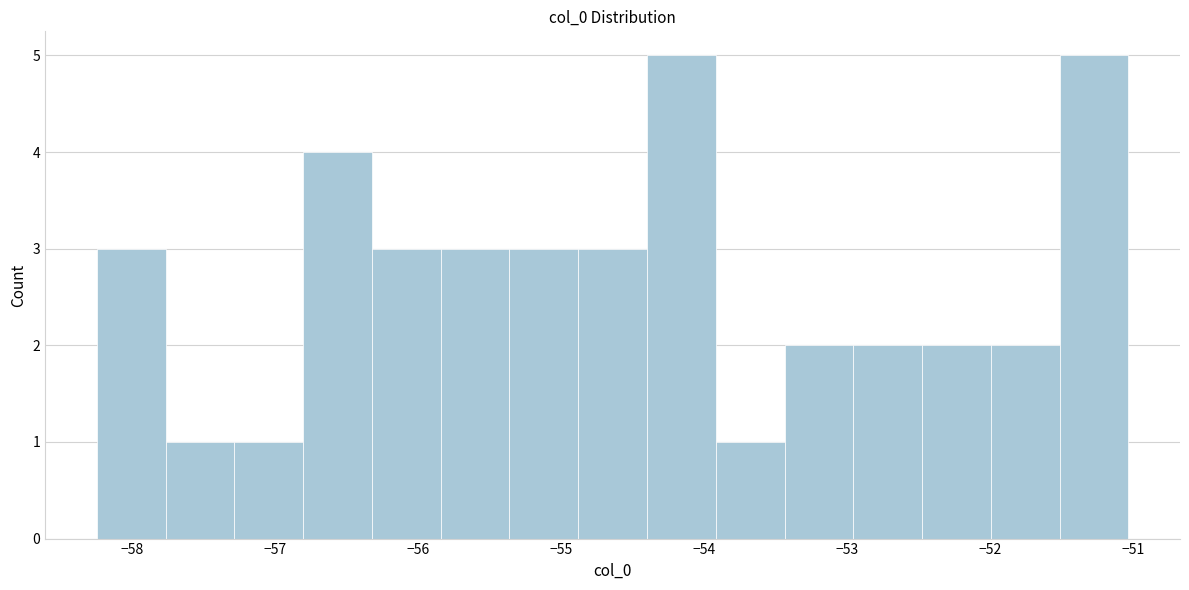

Reading left to right, list every bar in this chart as the range it spans on the x-axis followed by its height. Neither the bar edges nor the heights are printed on the chart, so give them approximately, as read against the axes.

-58.2 to -57.8: 3
-57.8 to -57.3: 1
-57.3 to -56.8: 1
-56.8 to -56.3: 4
-56.3 to -55.8: 3
-55.8 to -55.4: 3
-55.4 to -54.9: 3
-54.9 to -54.4: 3
-54.4 to -53.9: 5
-53.9 to -53.4: 1
-53.4 to -53.0: 2
-53.0 to -52.5: 2
-52.5 to -52.0: 2
-52.0 to -51.5: 2
-51.5 to -51.0: 5